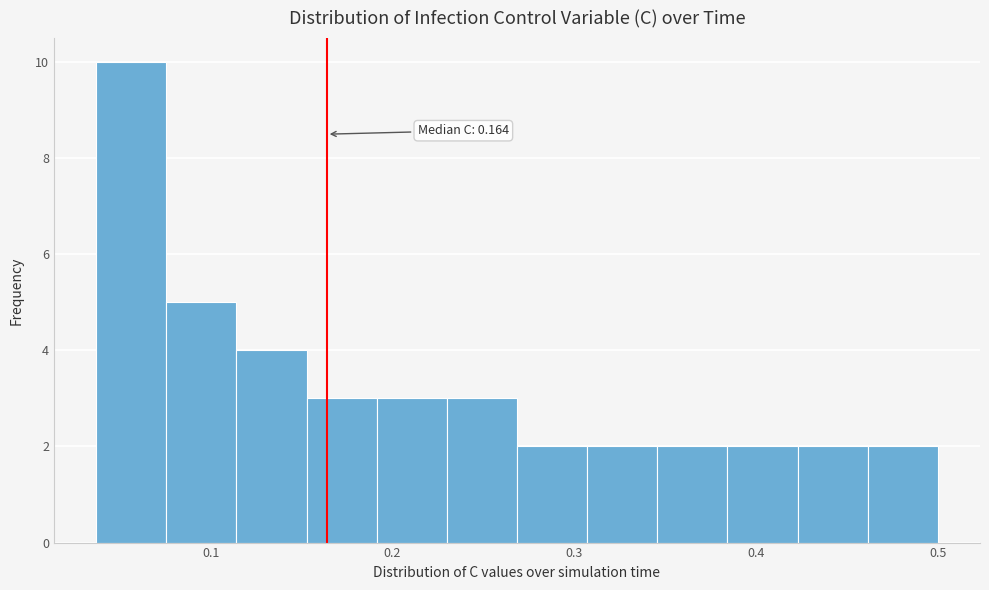

Around what value on the x-axis is the tallest bar? Give the approximate position of its centre, as read against the axis.

0.06